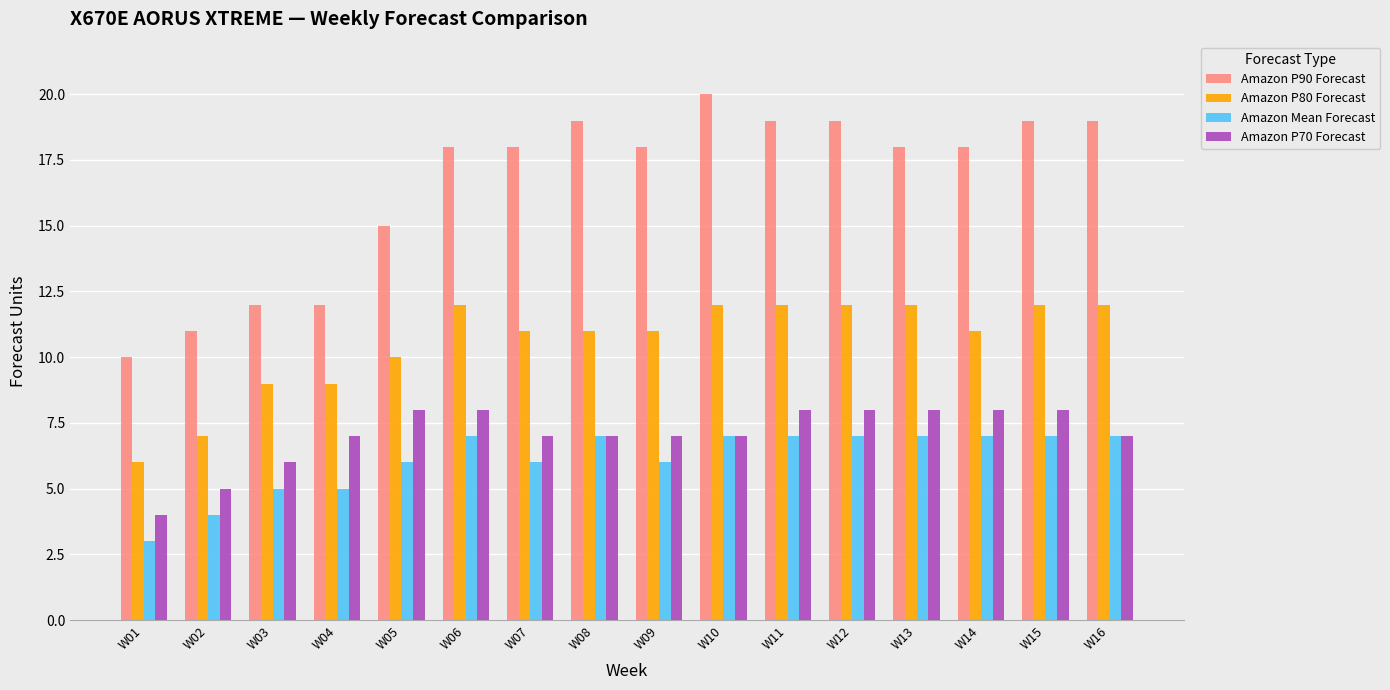

Between W04 and W09, which series saw the biggest shift?

Amazon P90 Forecast